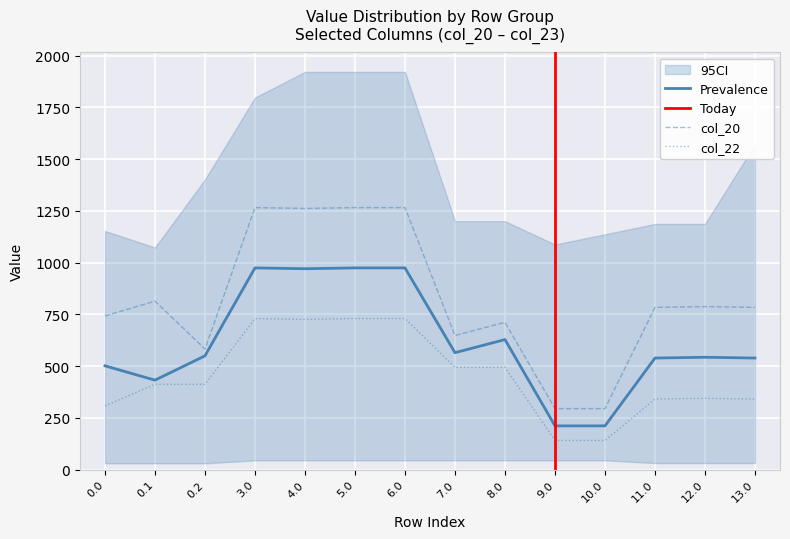

How many data points in col_21 are above 549?

7